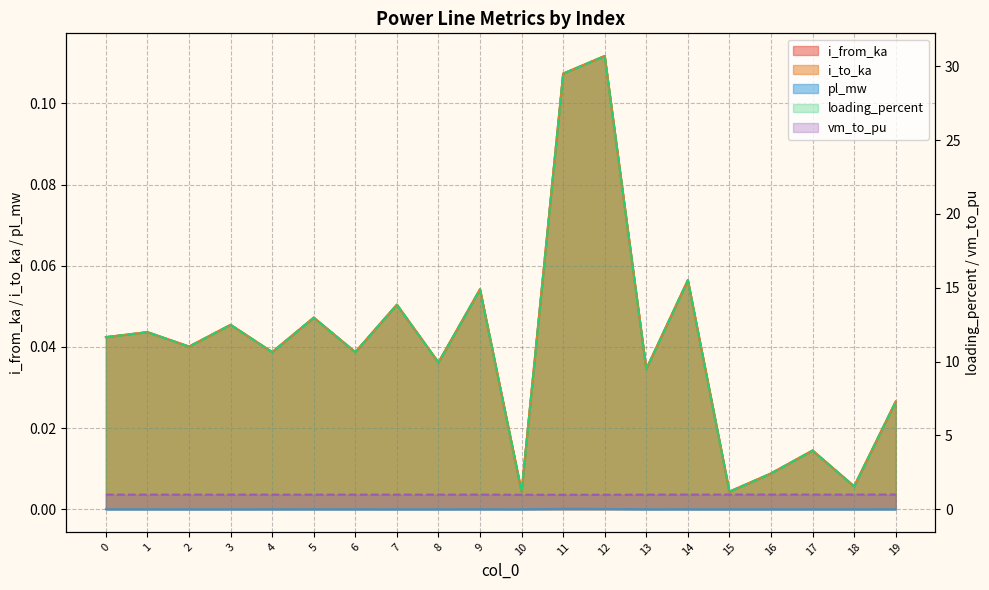

True or false: i_to_ka has a value of 0.0 at 19.

True